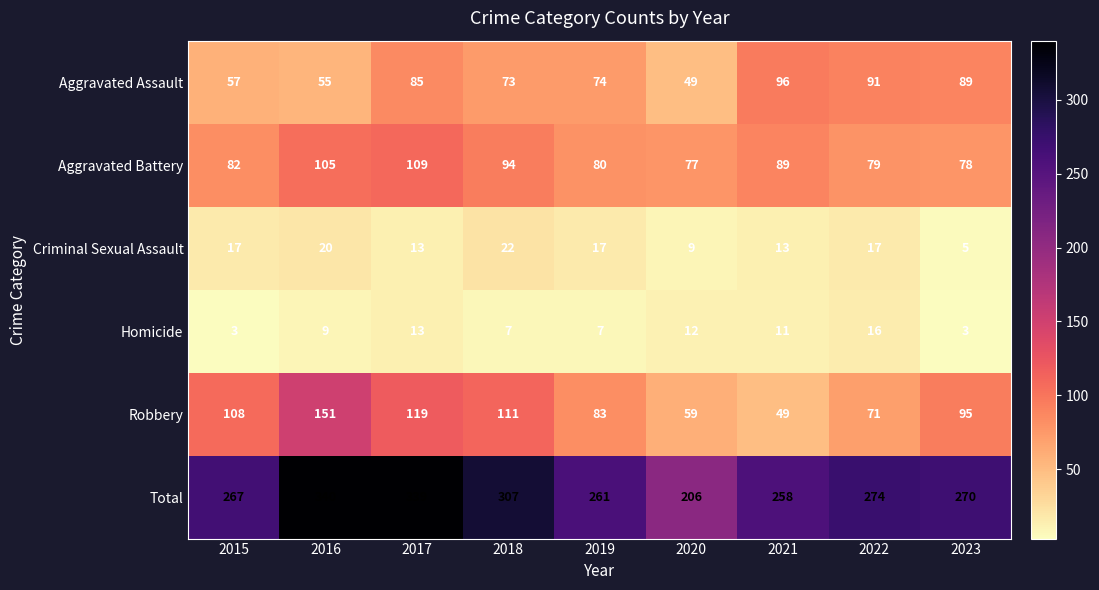

The value of Total at 2021 is 408. True or false?

False